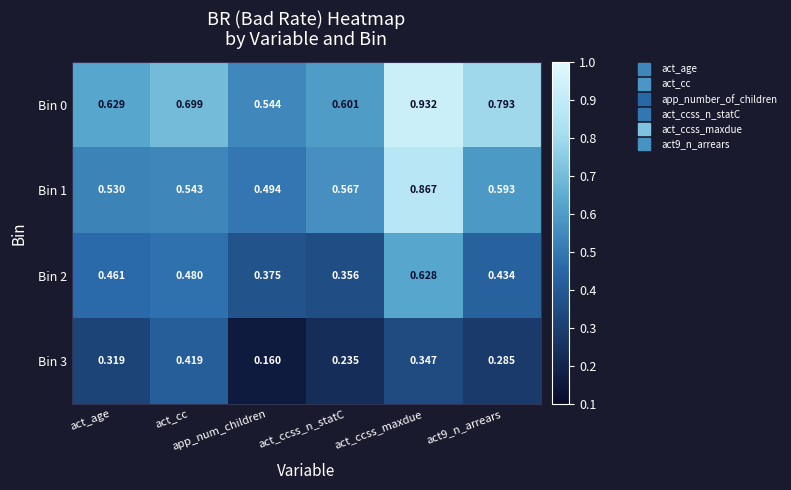

Count the number of categories in the chart.

6